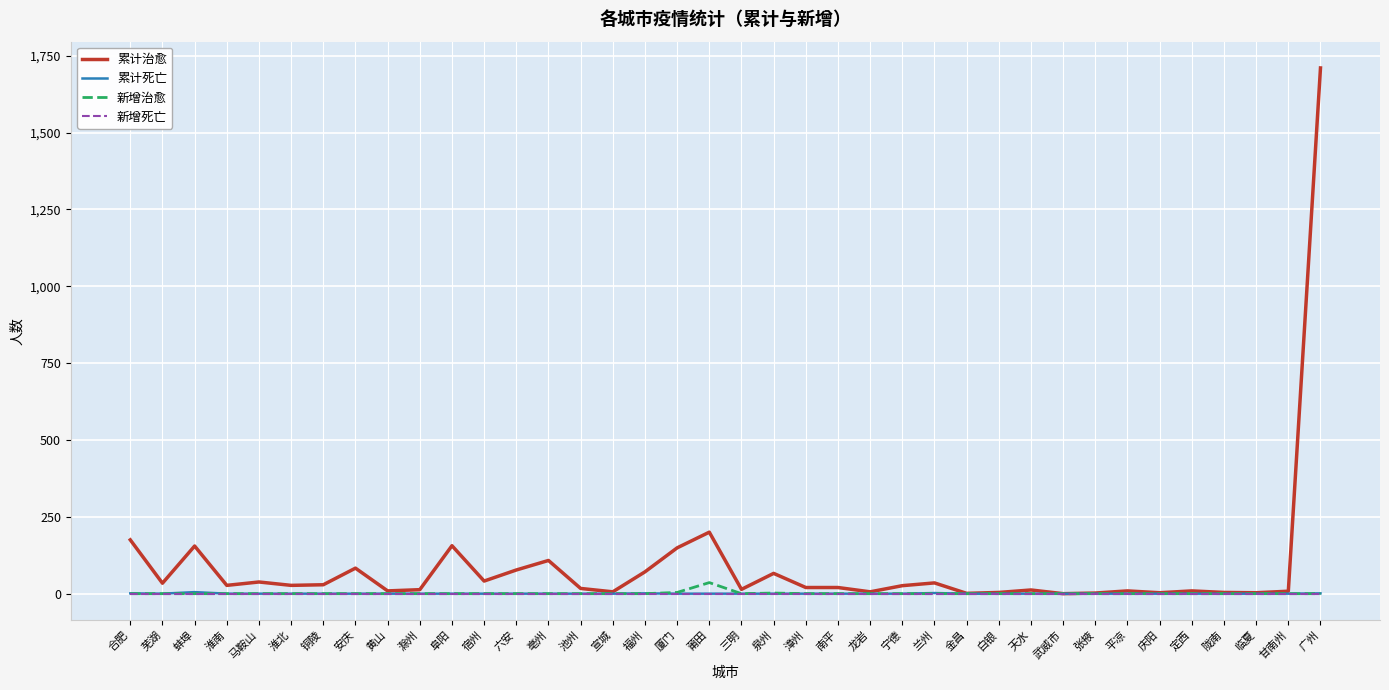

What is the total value across all series at 平凉?

9